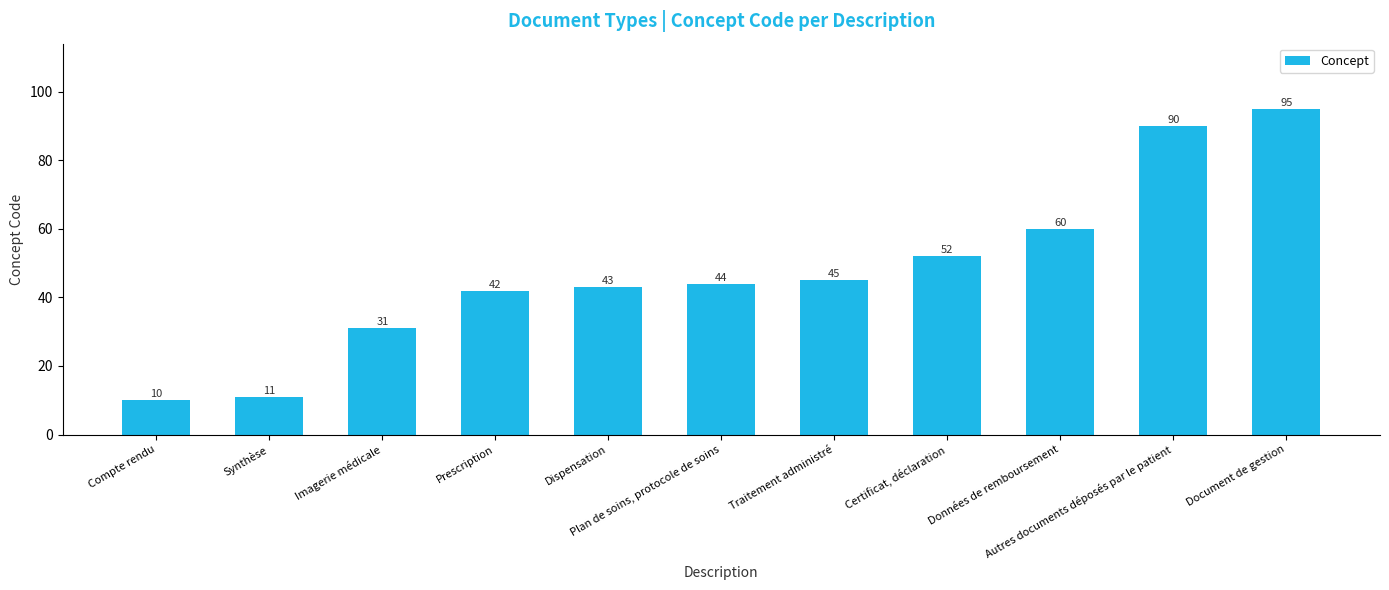

How many data points does each series have?

11